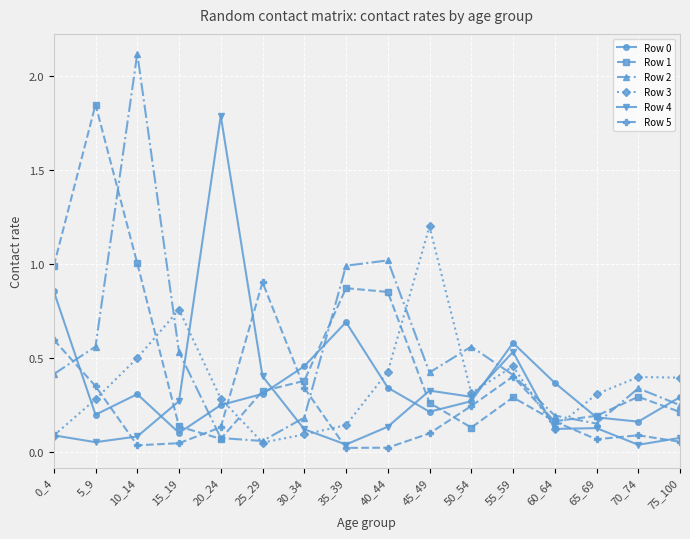

How many lines are shown in the chart?

6